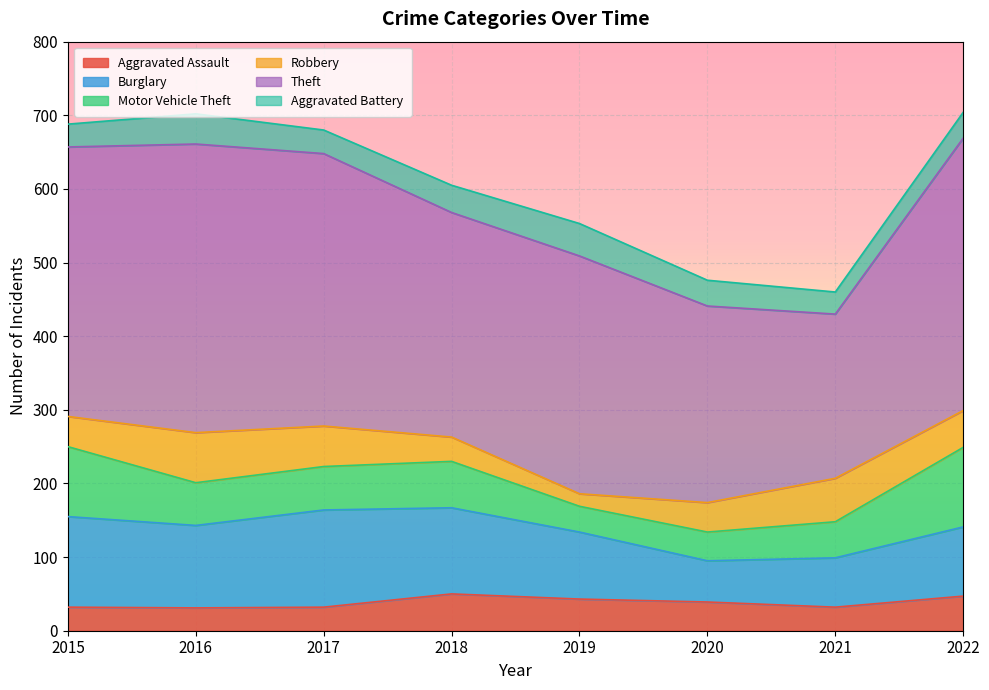

Does the chart display data point markers on the line(s)?

No